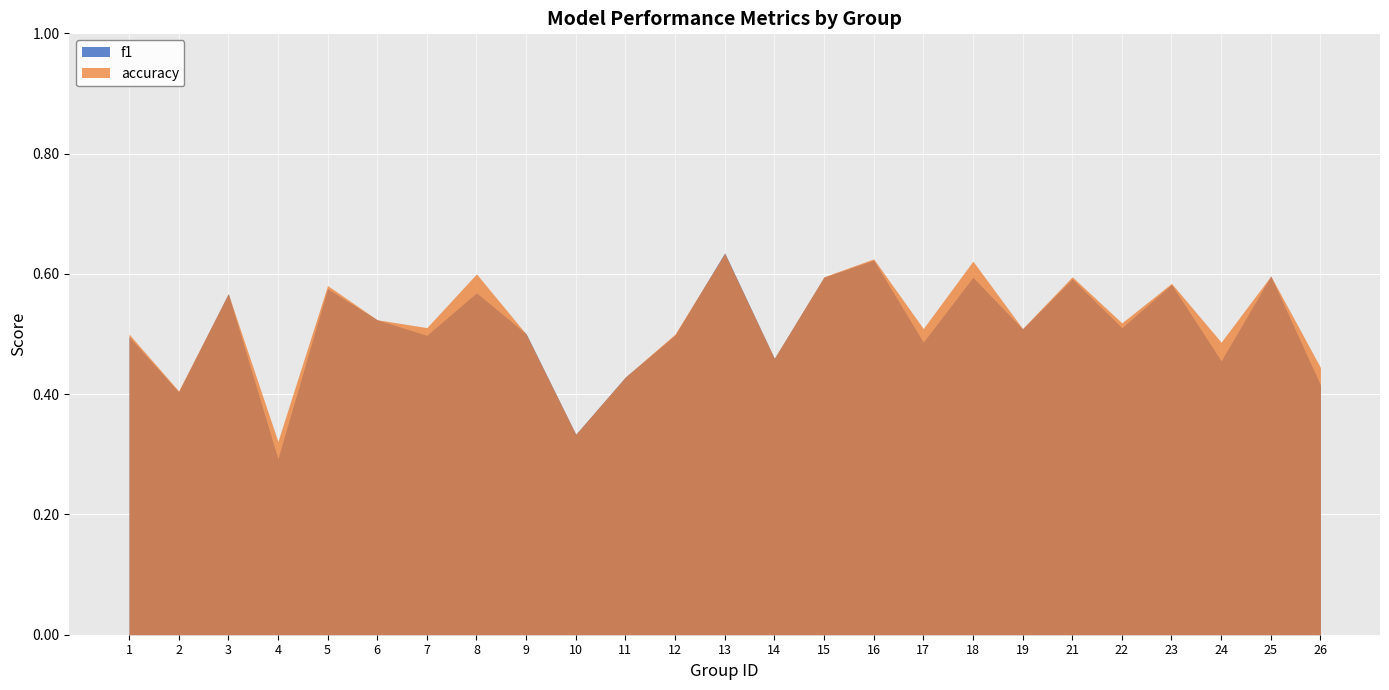

At 7, list the series in order from smallest to largest.

f1, accuracy